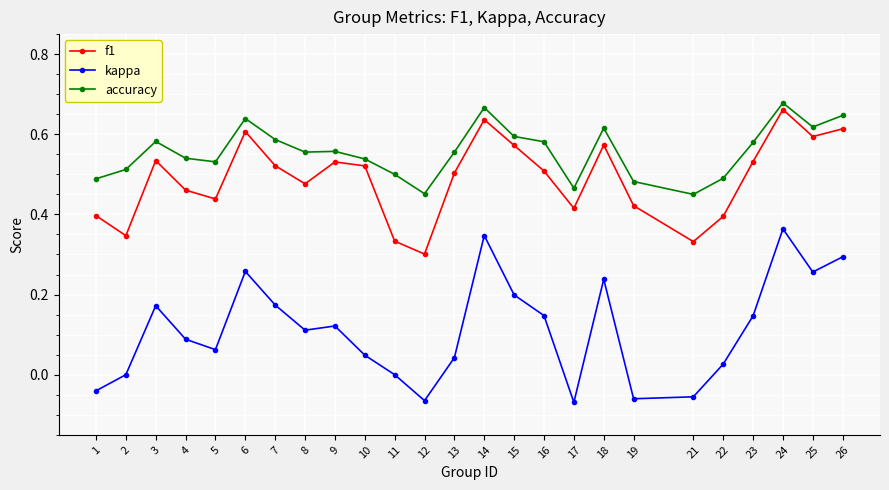

Which series has the largest total across all categories?

accuracy